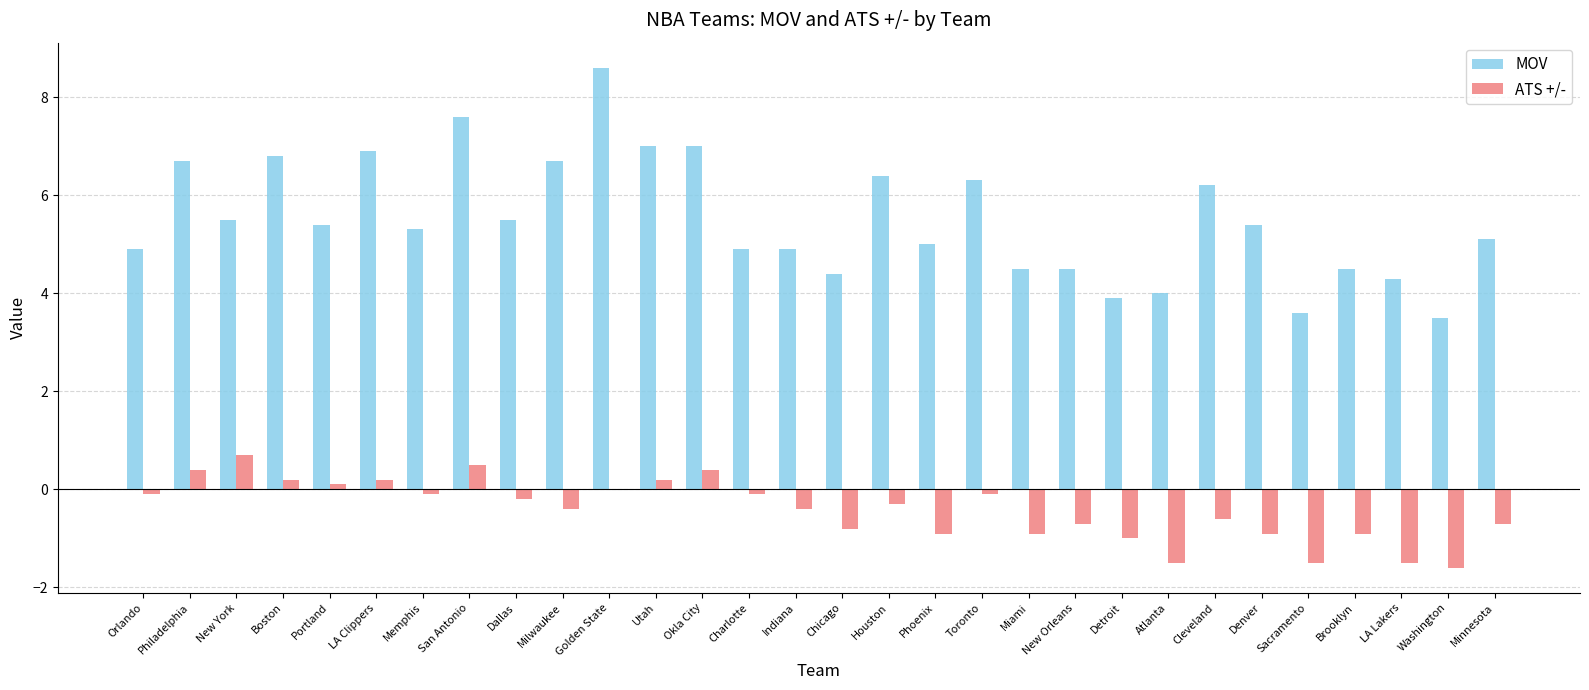

Where does the ATS +/- series first go above 0?

Philadelphia